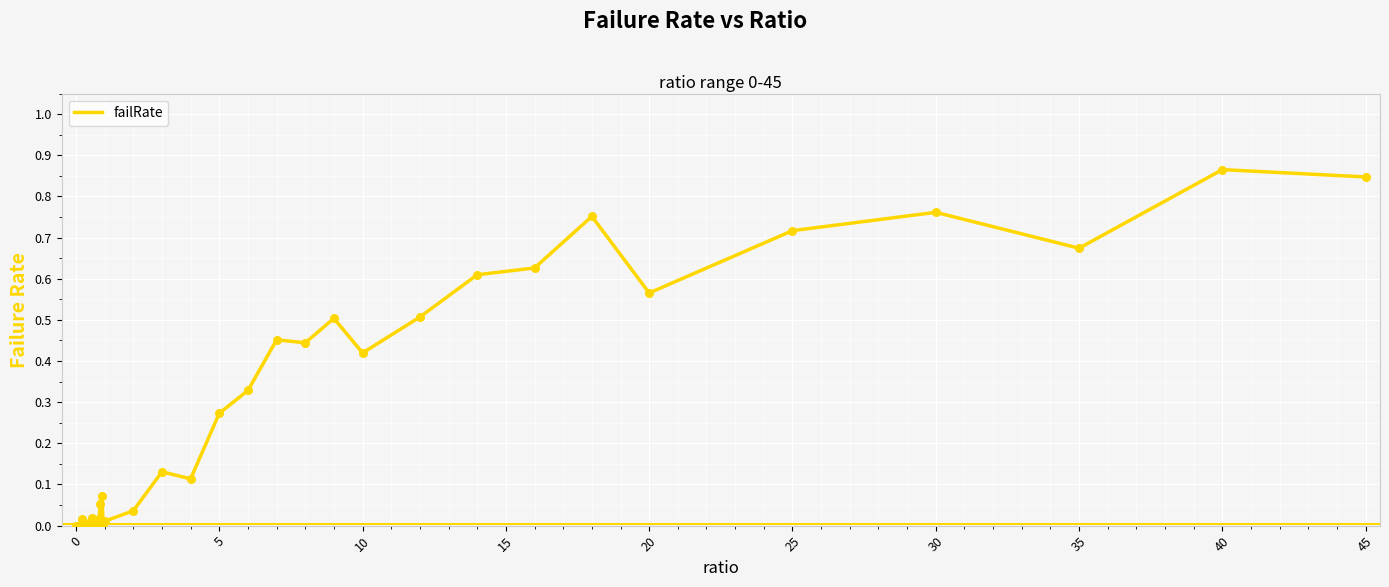

Is this an area chart (filled region under the line)?

No